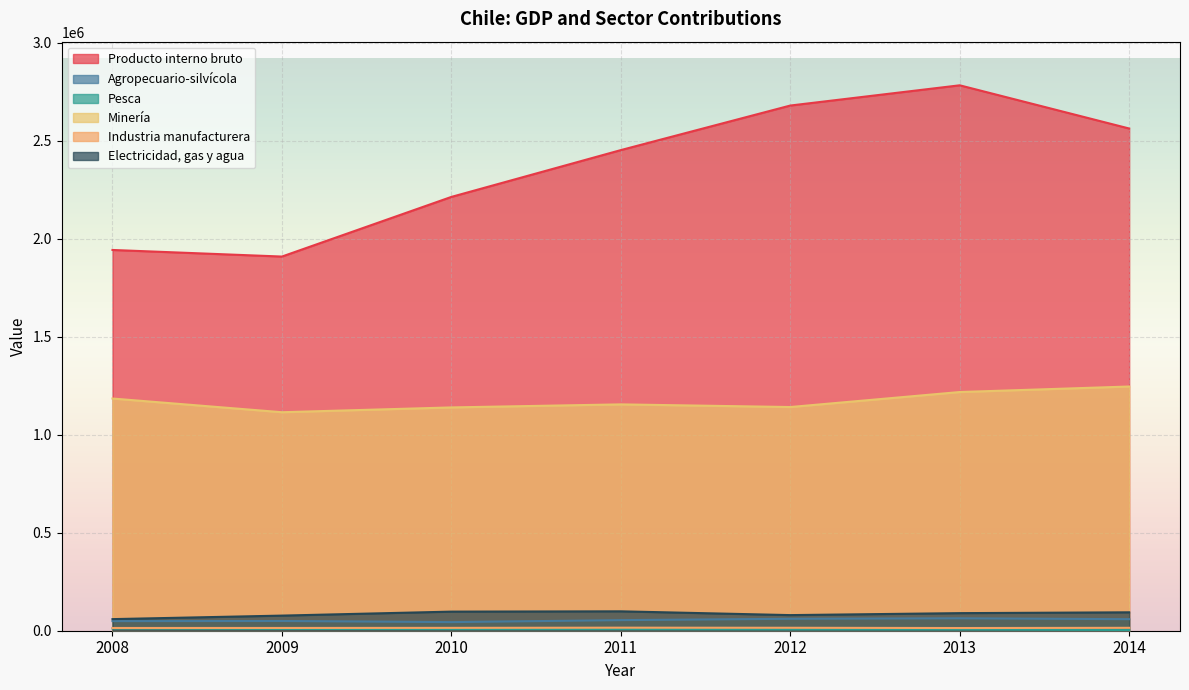

What is the difference between the maximum and second lowest values in the Agropecuario-silvícola series?

14270